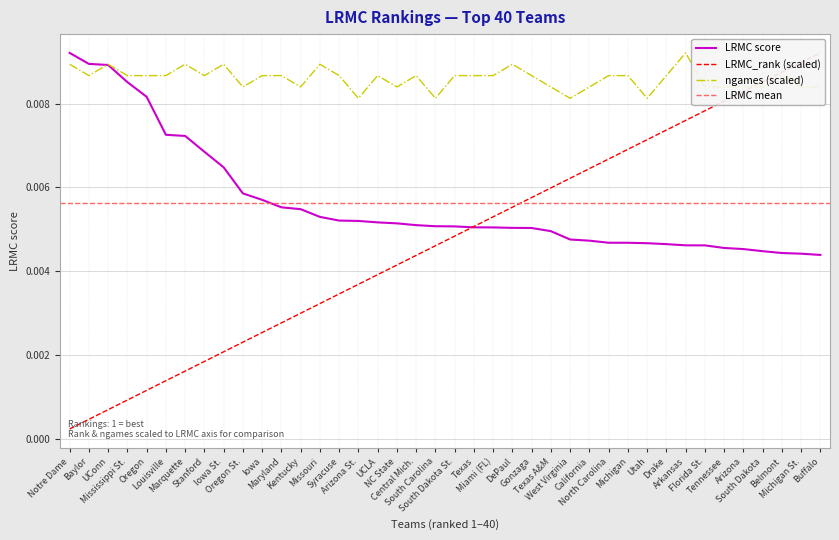

True or false: LRMC_rank has more than 2 interior local peaks.

False